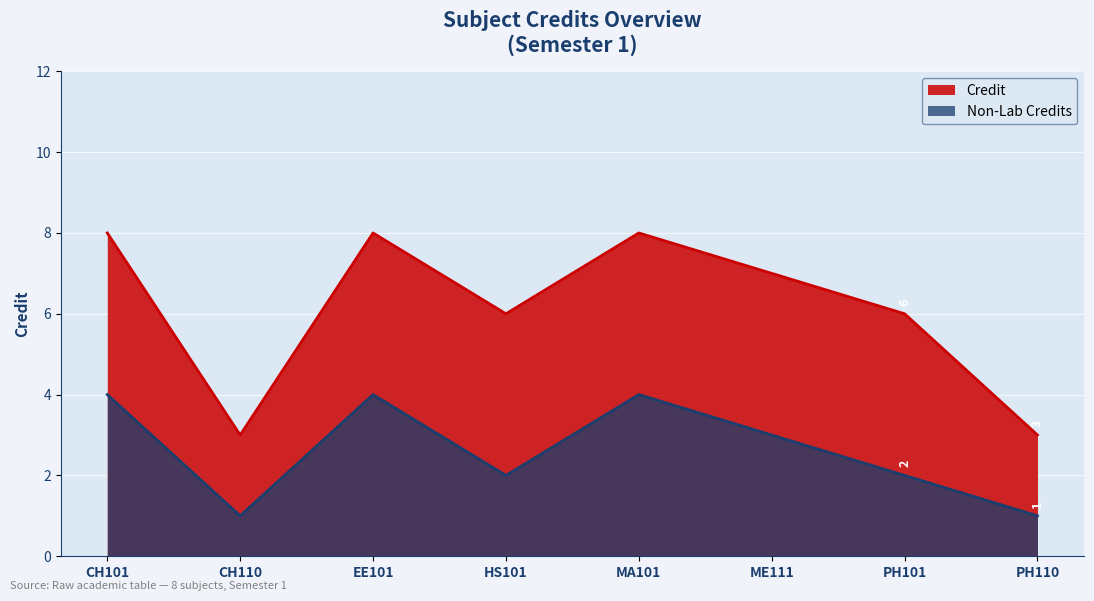

What is the label of the 3rd point from the left?

EE101